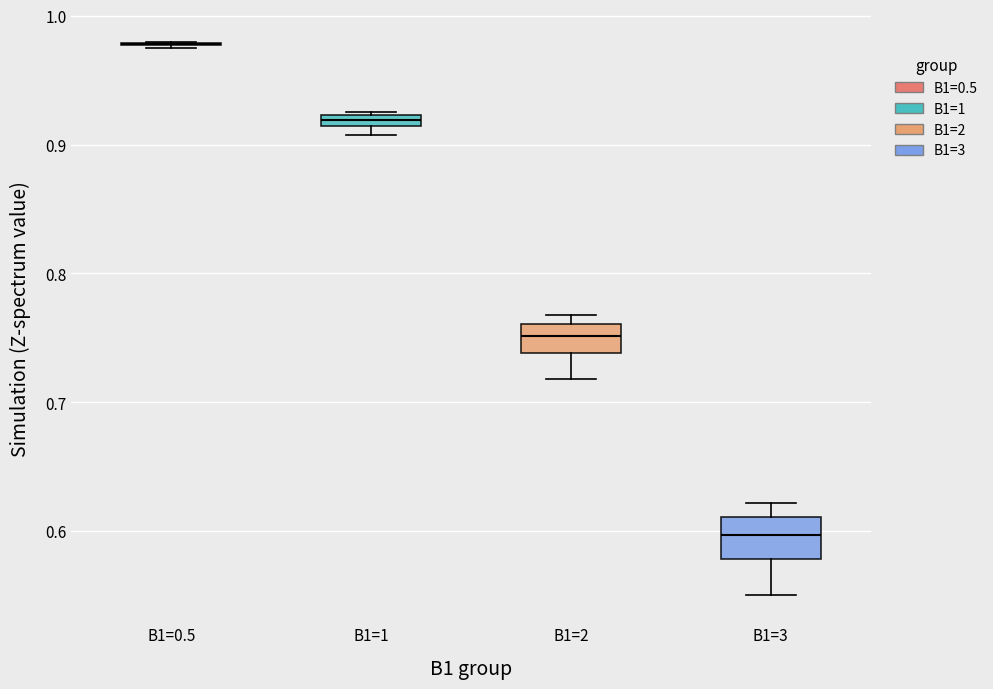

Where is the upper edge of the box for B1=1 on the y-axis? The values are not printed on the chart, so give them approximately, as read against the axis.

0.92